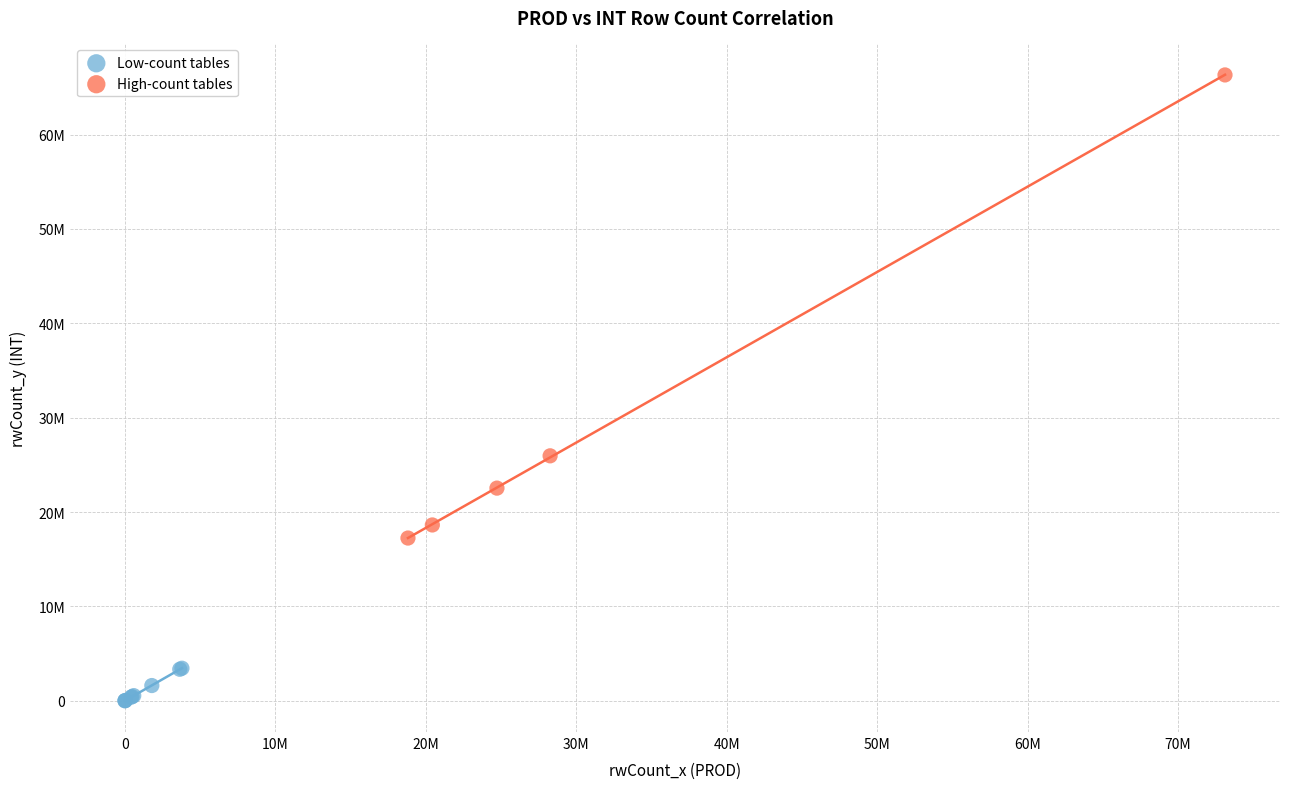

What are all the series names shown in the legend?

Low-count tables, High-count tables